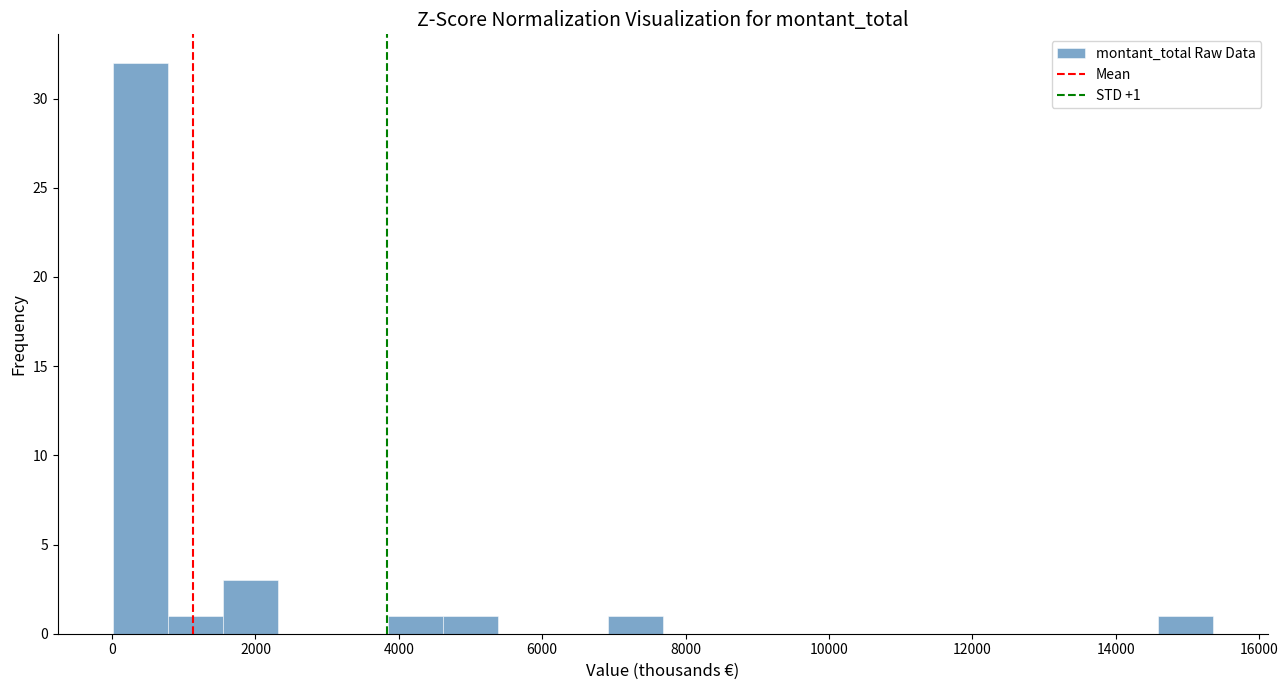

Read against the x-axis, roughly where is the centre of the tallest bar?

400